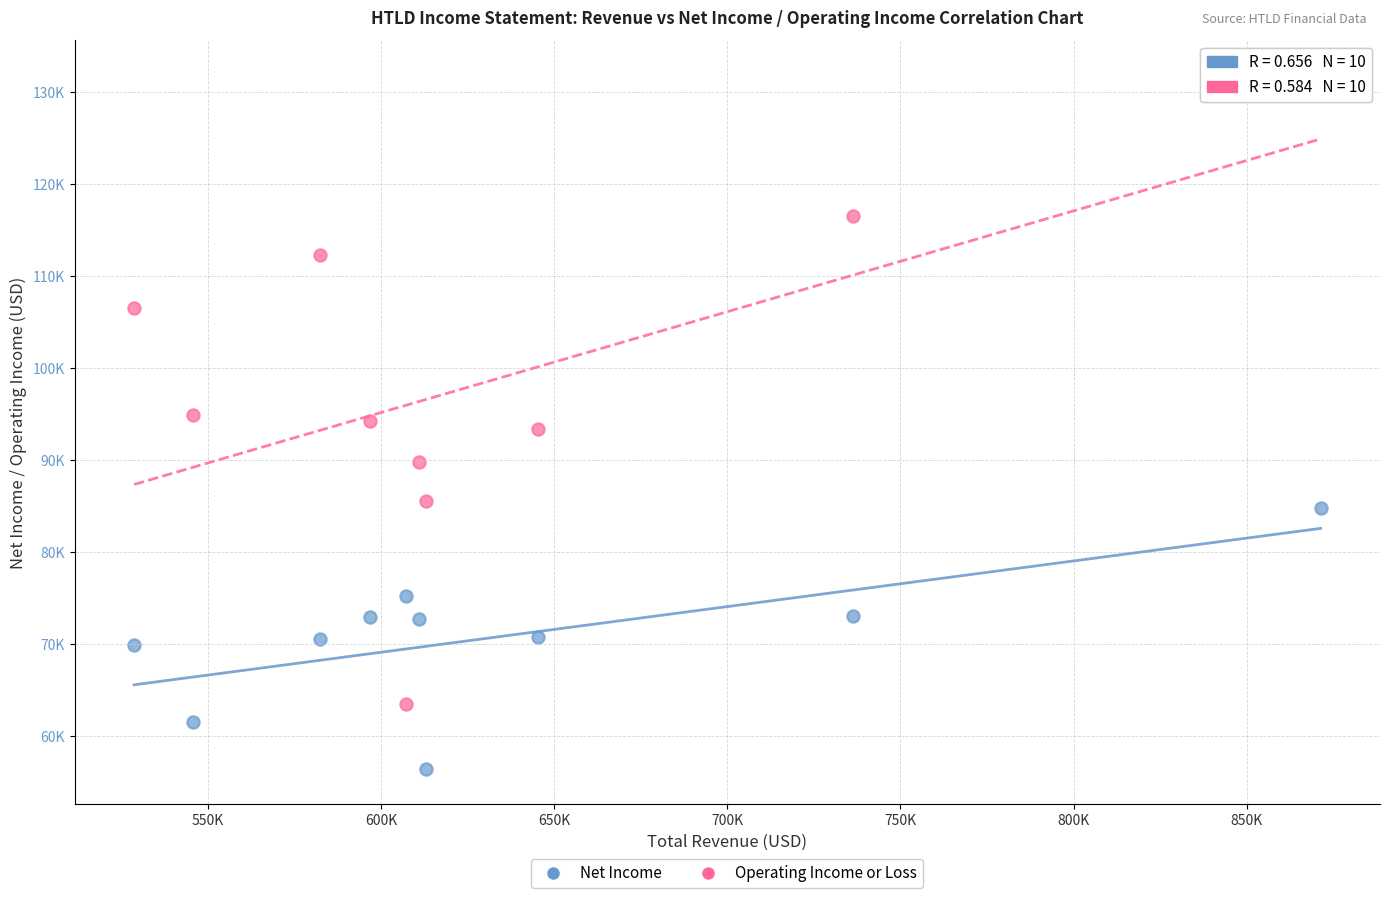

Which series has the widest spread of Y values?

Operating Income or Loss